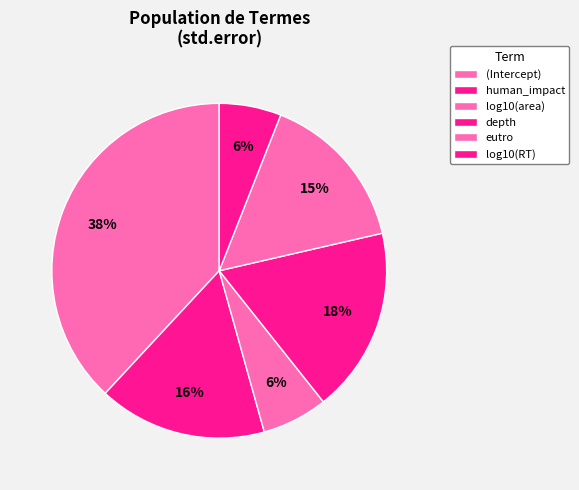

Rank the categories by value from lowest to highest.

log10(RT), log10(area), eutro, human_impact, depth, (Intercept)